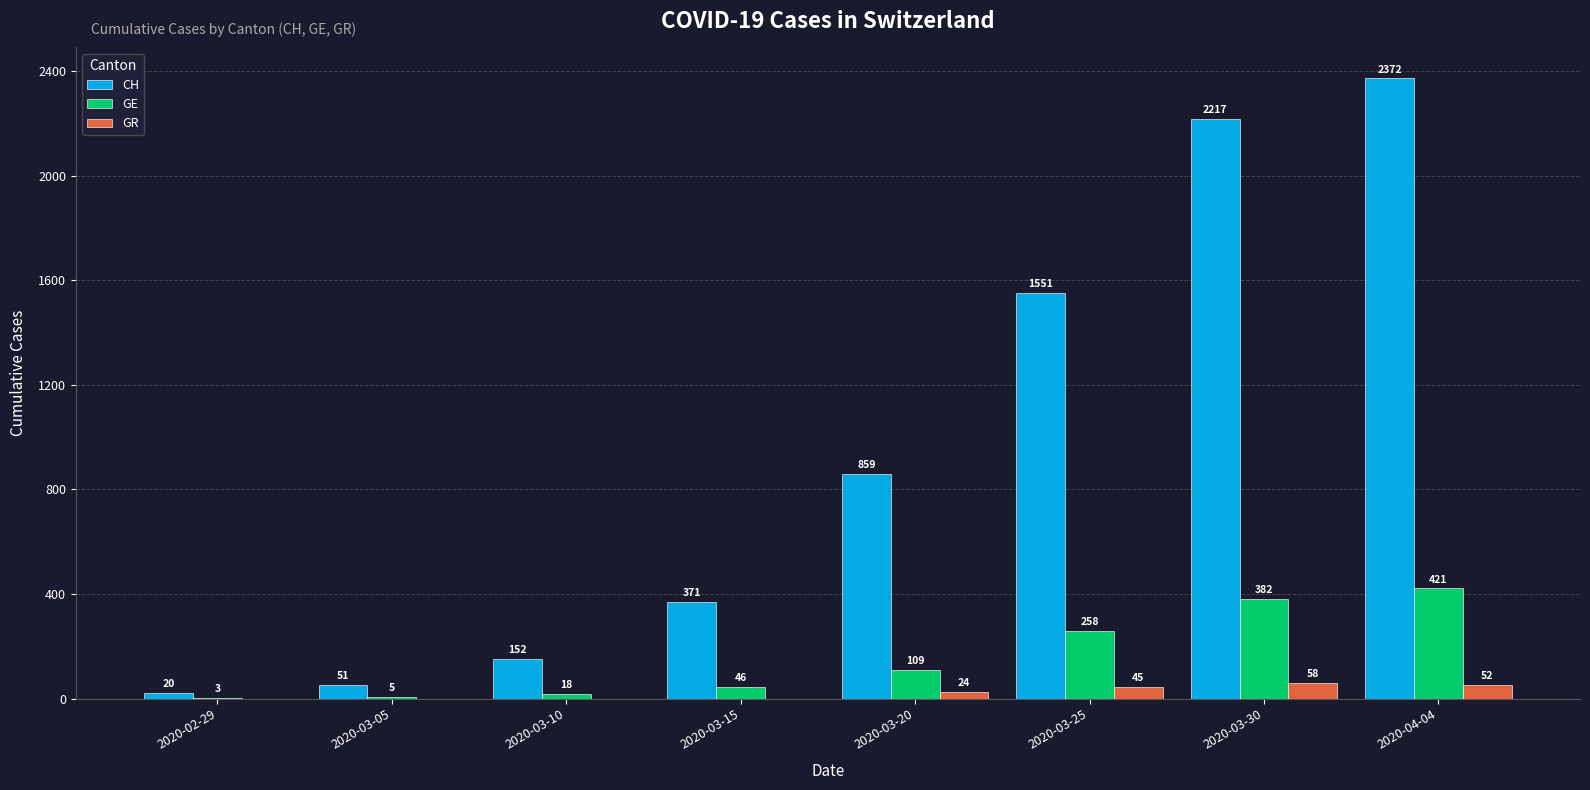

At which label does CH reach its peak?

2020-04-04